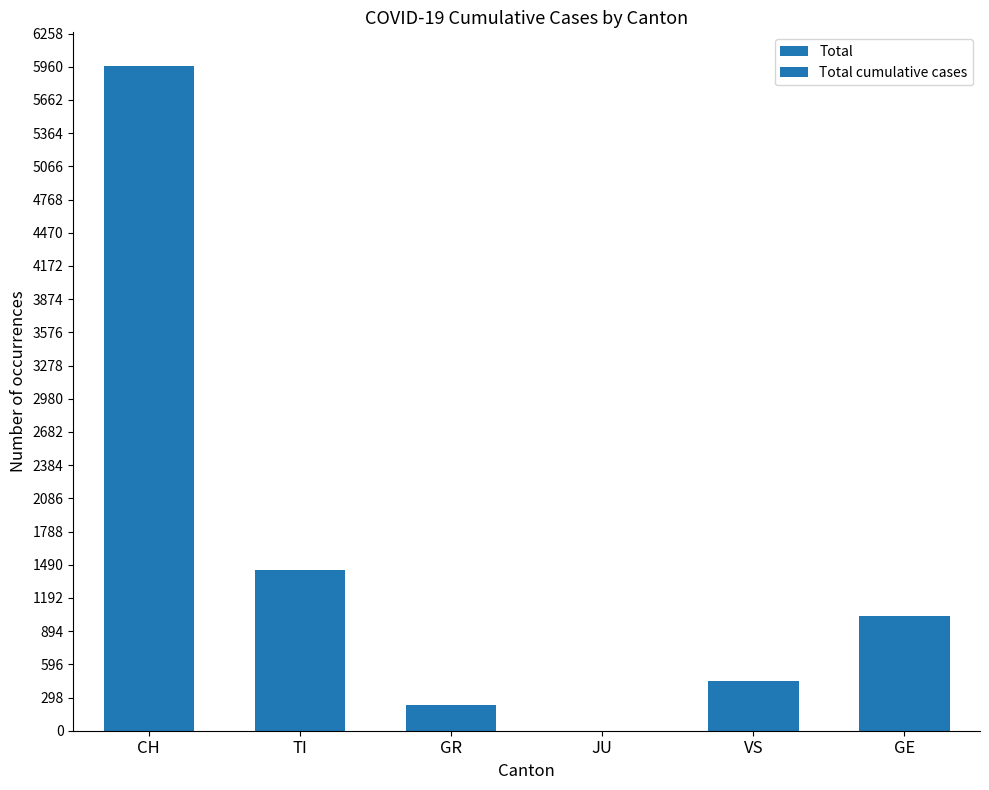

At which label is the value closest to 2985?

TI